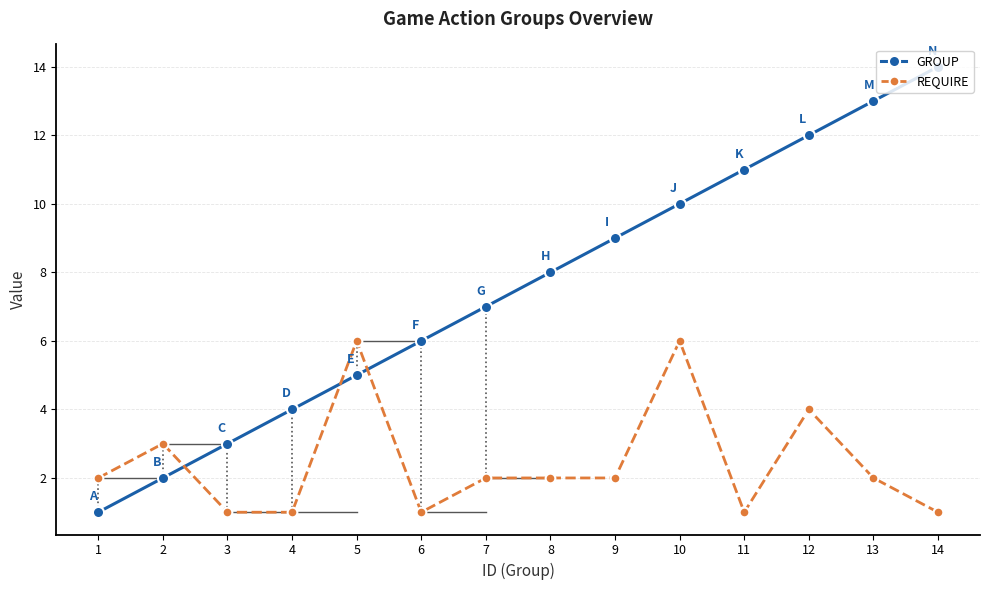

Reading right to left, list all the values displayed in this chart.

GROUP: 14=14	13=13	12=12	11=11	10=10	9=9	8=8	7=7	6=6	5=5	4=4	3=3	2=2	1=1
REQUIRE: 14=1	13=2	12=4	11=1	10=6	9=2	8=2	7=2	6=1	5=6	4=1	3=1	2=3	1=2